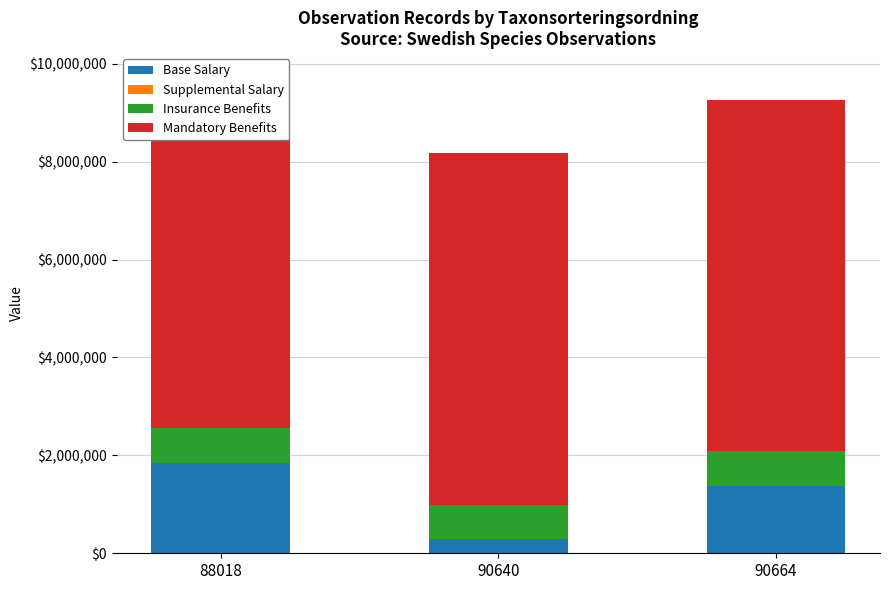

What is the value of the Base Salary bar at the 1st from the left?

1841745